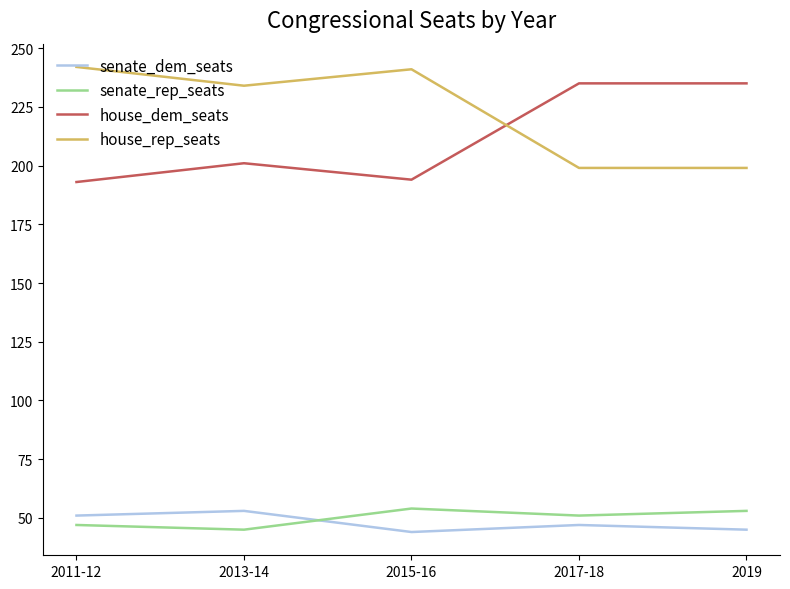

Reading left to right, transcribe all the data shown in this chart.

senate_dem_seats: 51	53	44	47	45
senate_rep_seats: 47	45	54	51	53
house_dem_seats: 193	201	194	235	235
house_rep_seats: 242	234	241	199	199